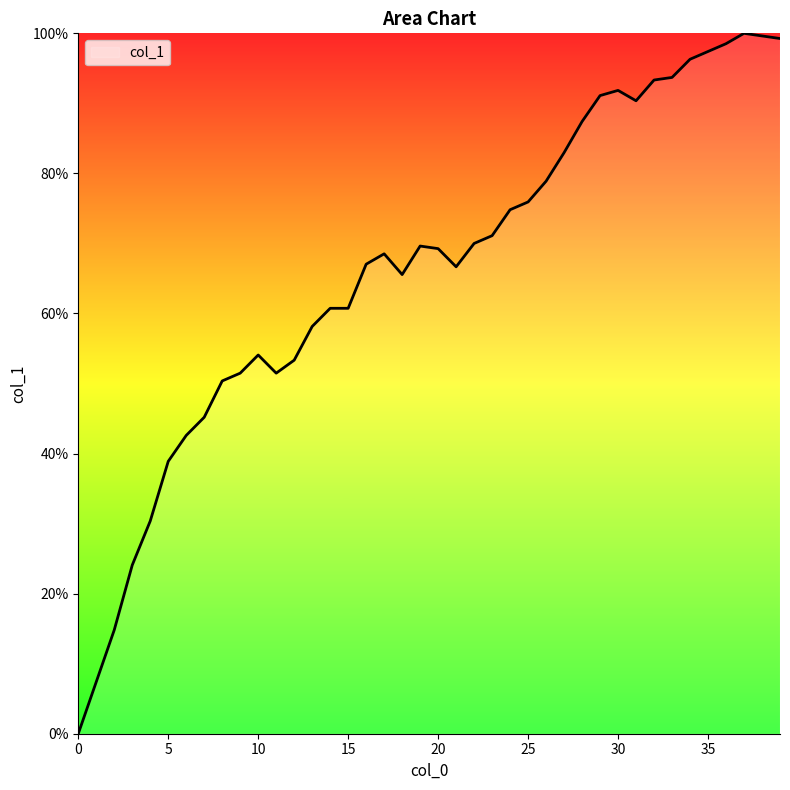

What is the maximum value shown in the chart?

100.0